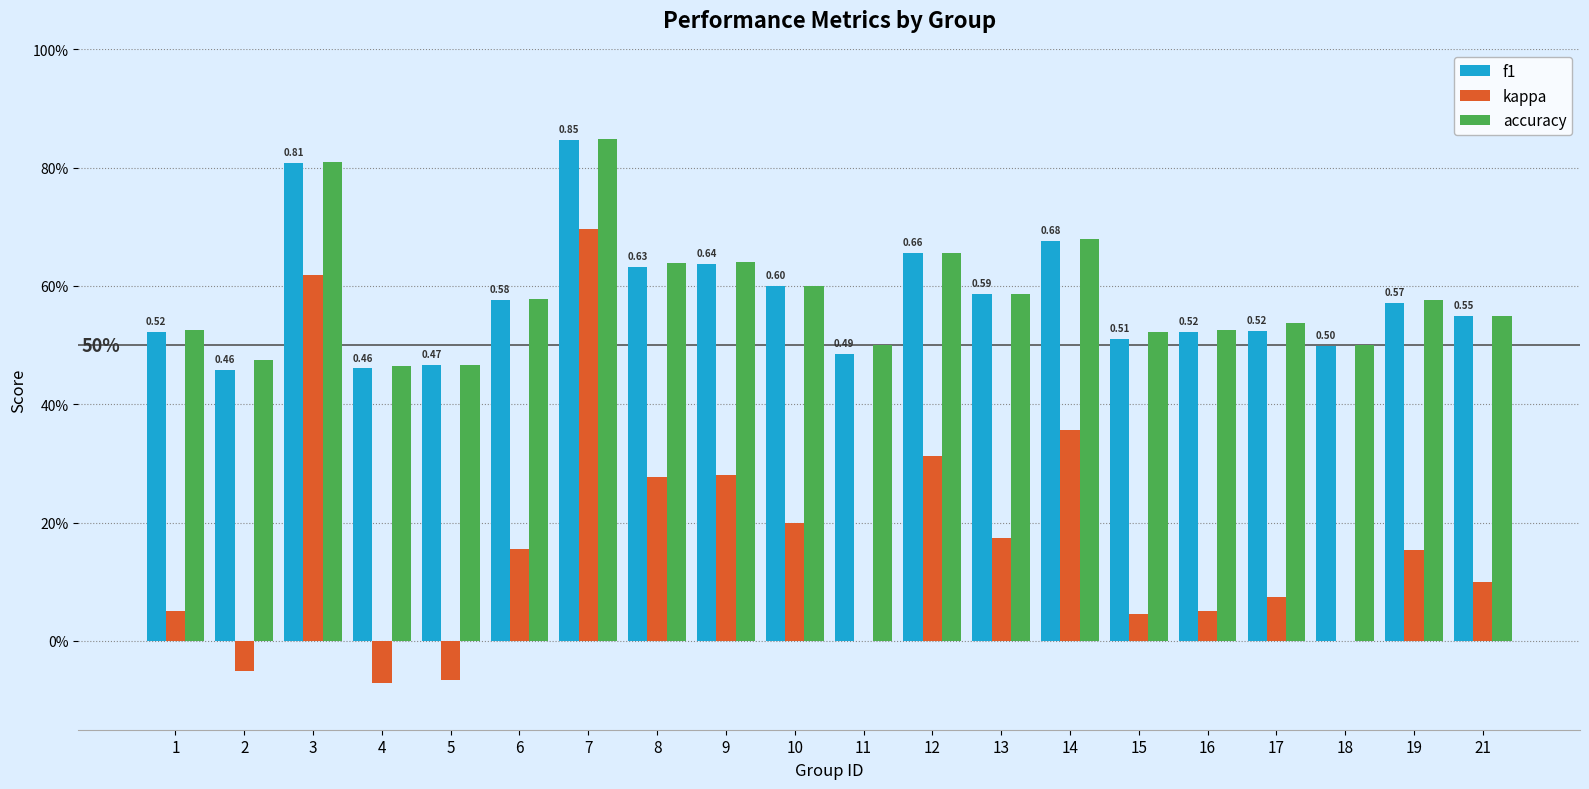

Are the bars grouped side by side (vs. stacked)?

Yes